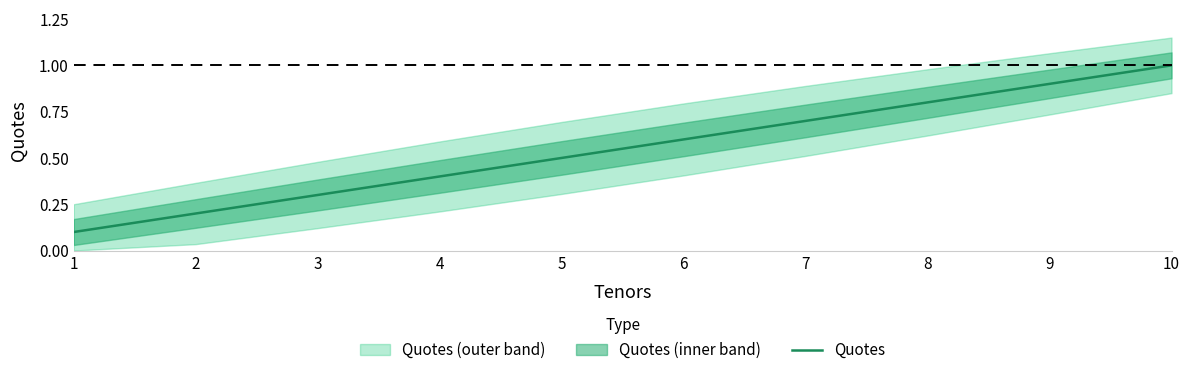

True or false: there are more than 2 points higher than both neighbors.

False